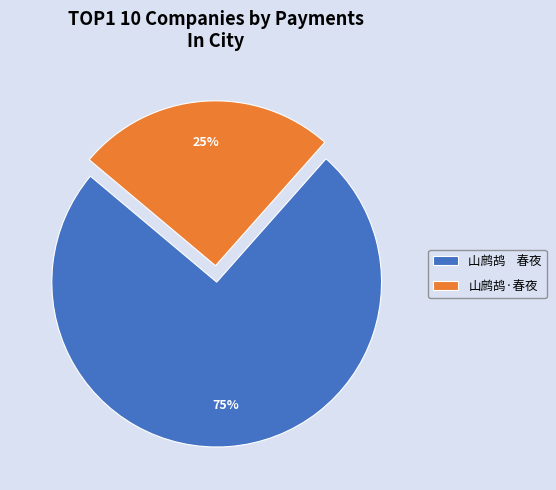

Is the sum of 山鹧鸪·春夜 and 山鹧鸪 春夜 greater than half?

Yes